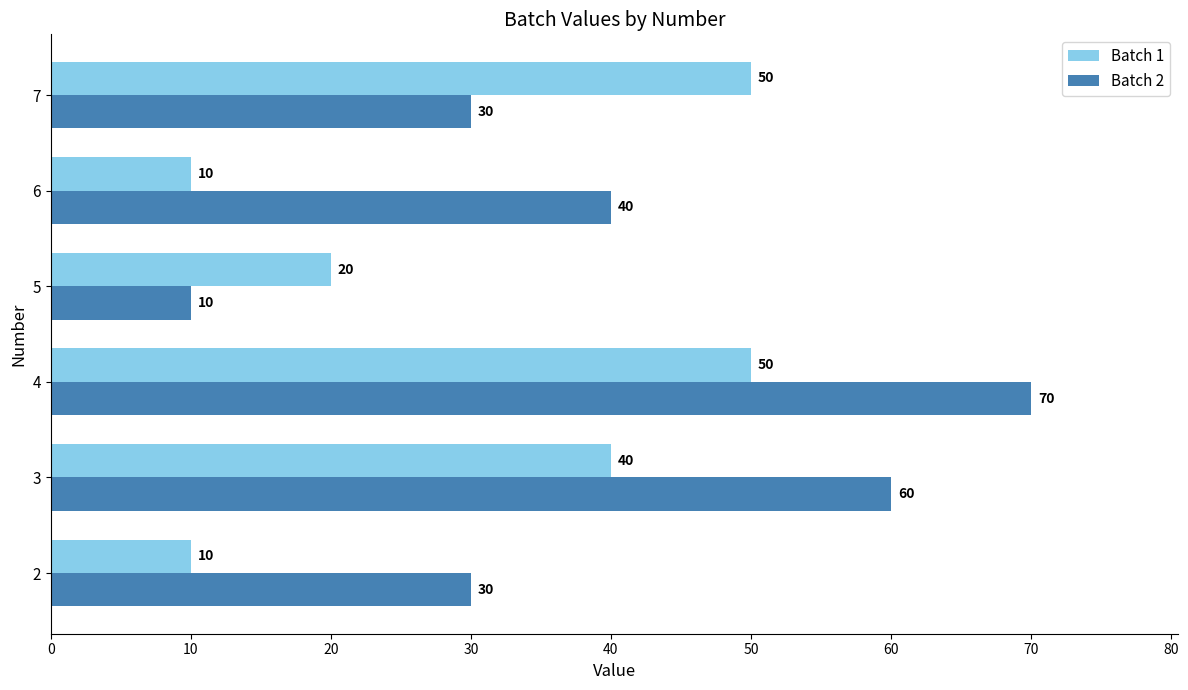

Rank the series by their average value, from highest to lowest.

Batch 2, Batch 1